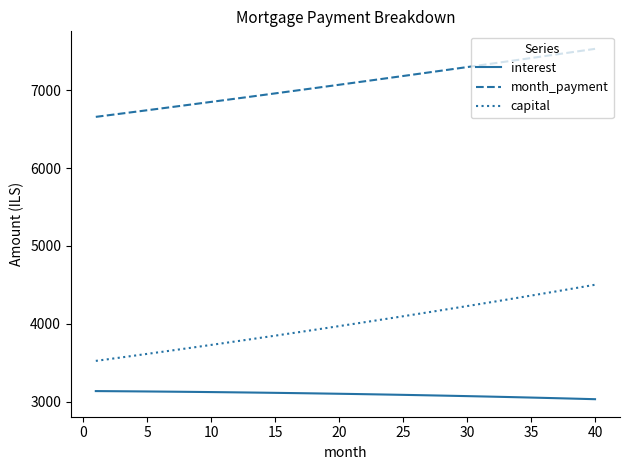

What is the greatest value displayed?

7531.5